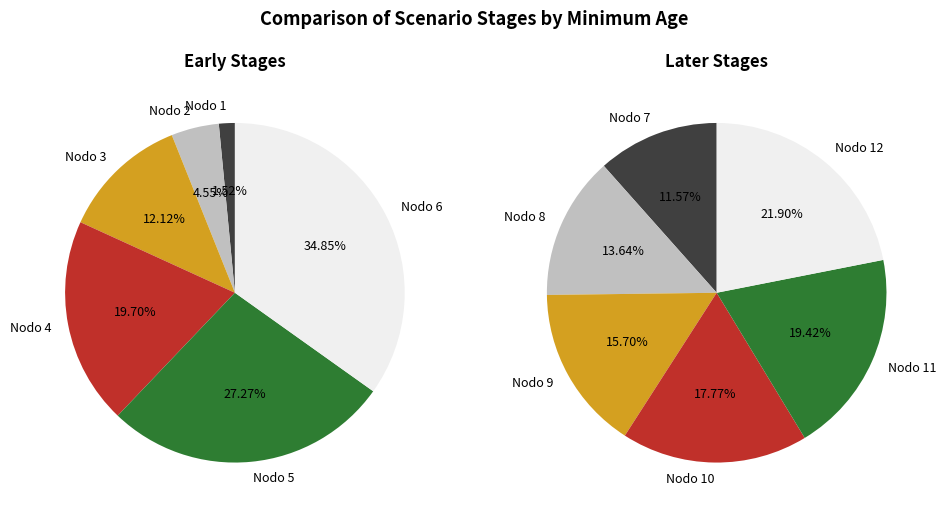

Is there any slice that represents more than half of the pie?

No